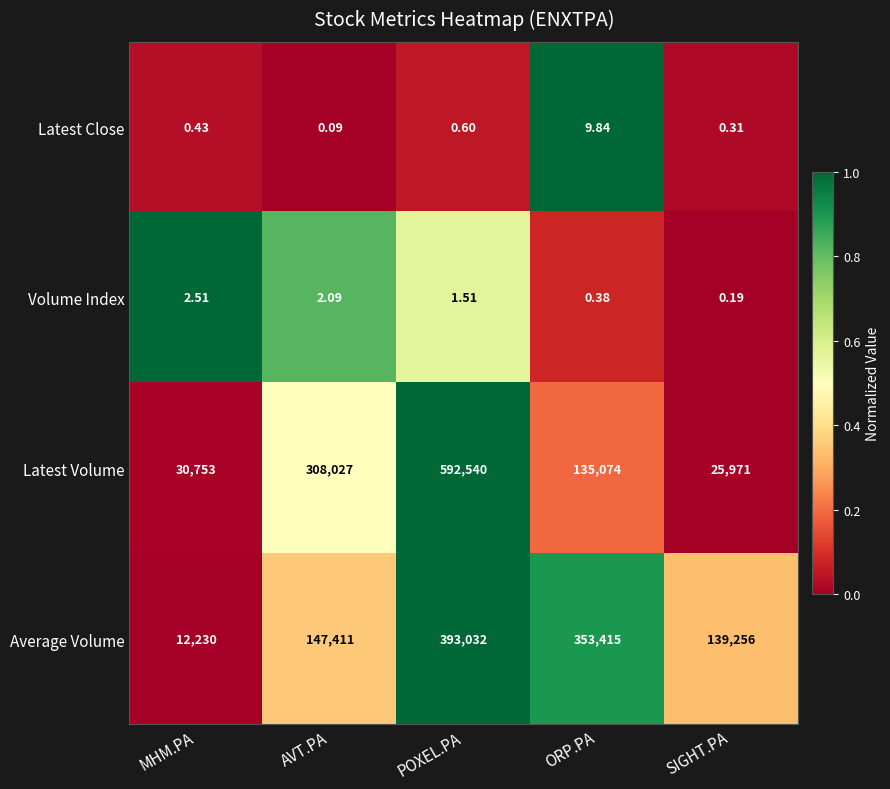

Rank the series at MHM.PA from lowest to highest value.

Latest Close, Volume Index, Average Volume, Latest Volume